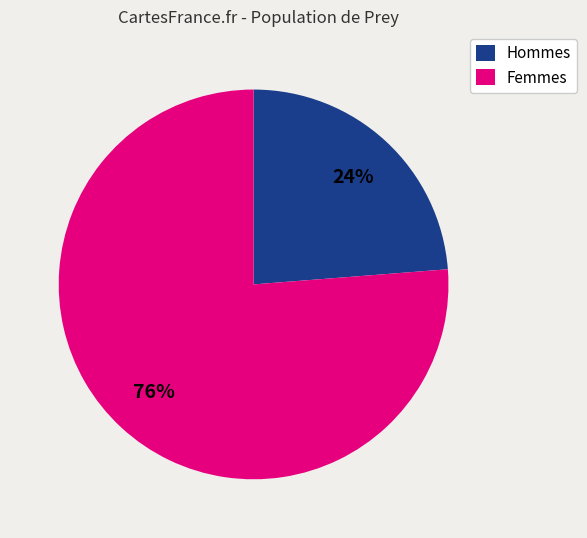

The Femmes slice represents 76% of the pie. True or false?

True